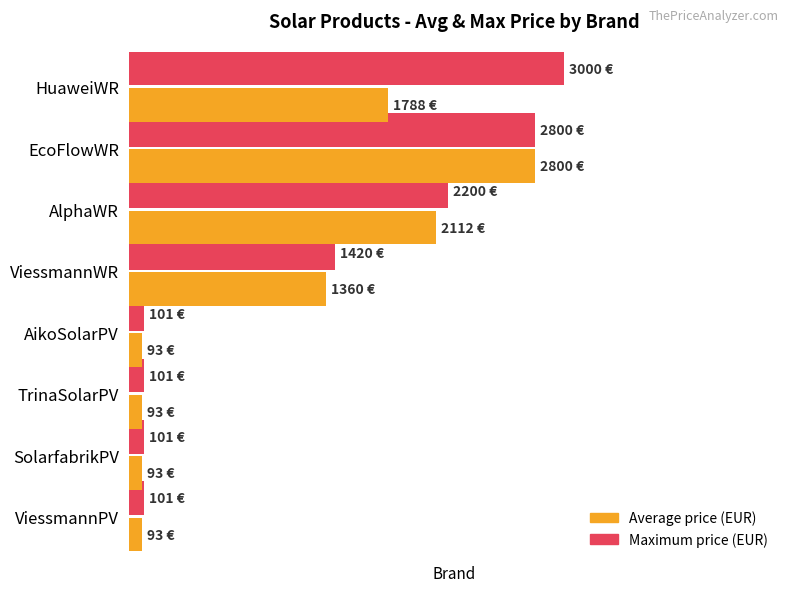

Where is Maximum price (EUR) nearest to the value 1550?

ViessmannWR